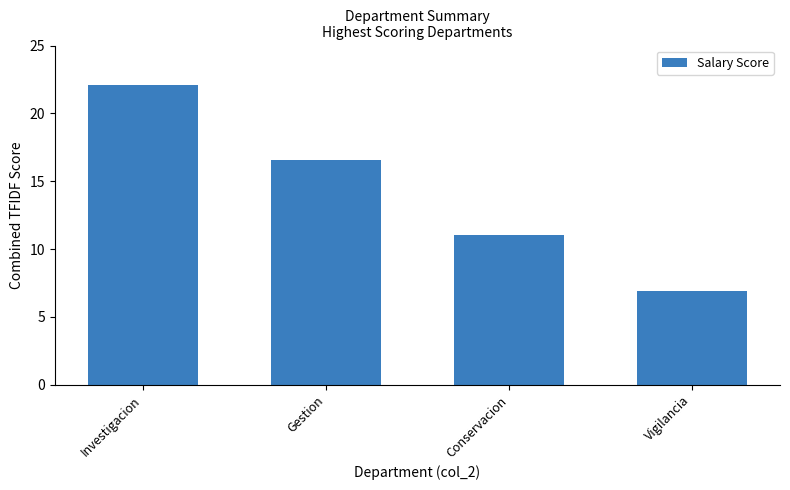

Count the number of categories in the chart.

4